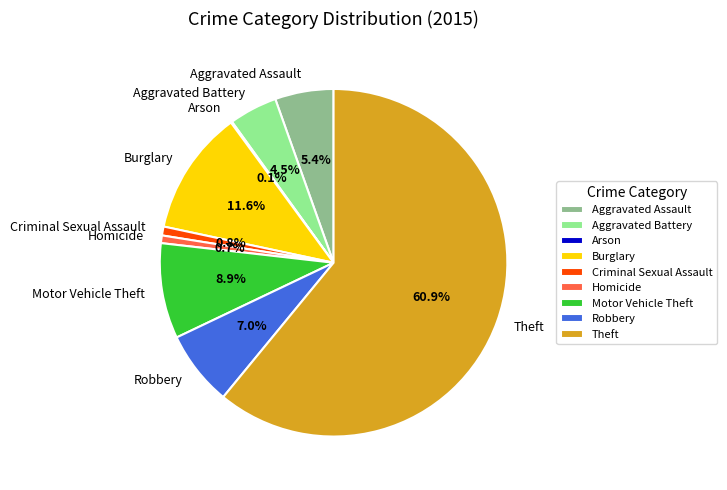

Does any single category account for the majority?

Yes